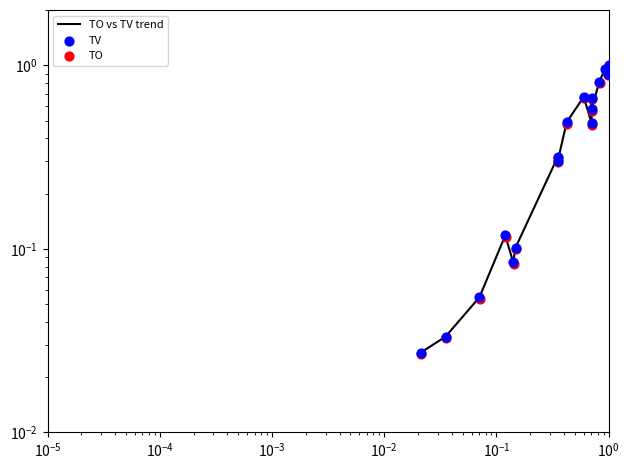

What are all the series names shown in the legend?

TO vs TV trend, TV, TO